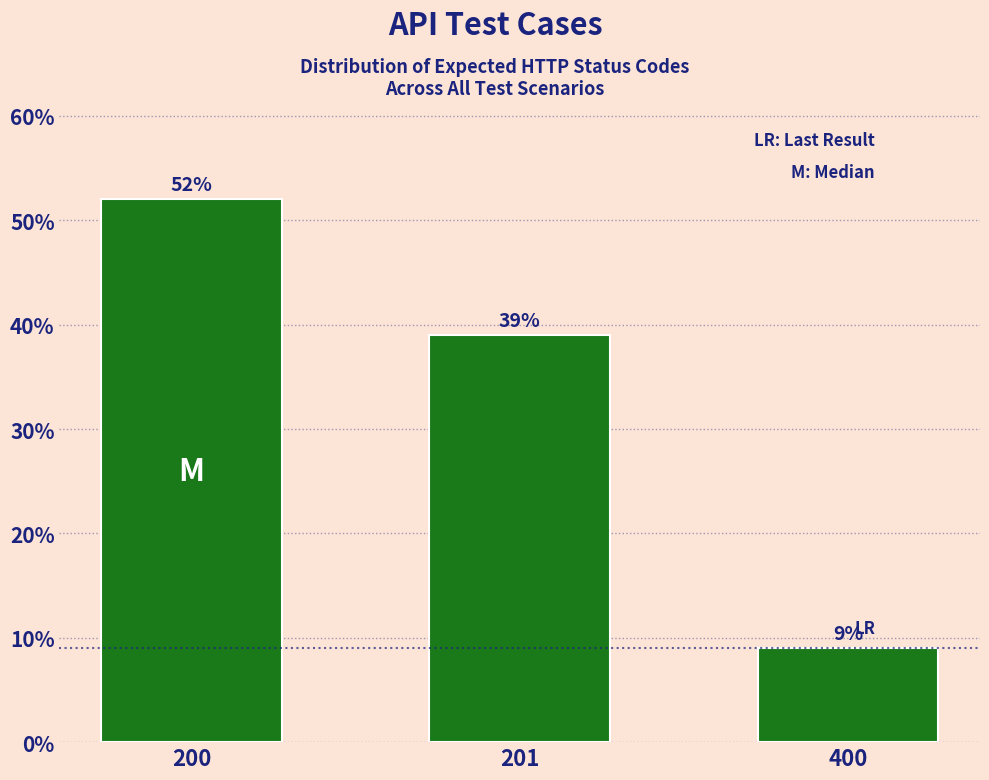

Reading right to left, extract all data points from this chart.

400=9	201=39	200=52